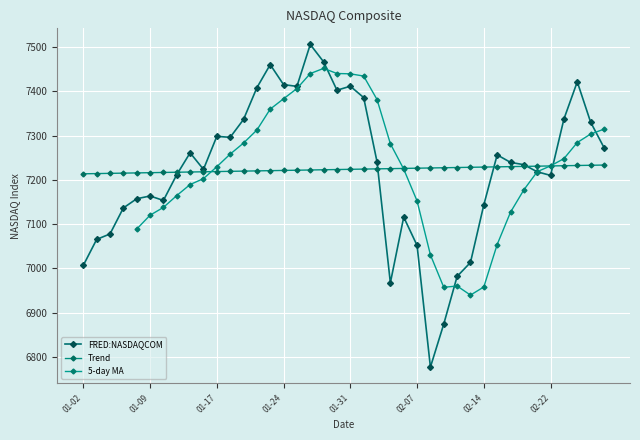

What is the ratio of the value at 2018-01-16 to the value at 2018-02-02?

1.0